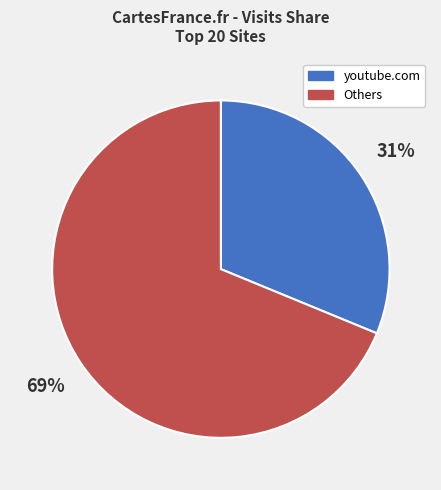

Count the number of slices in the pie.

2